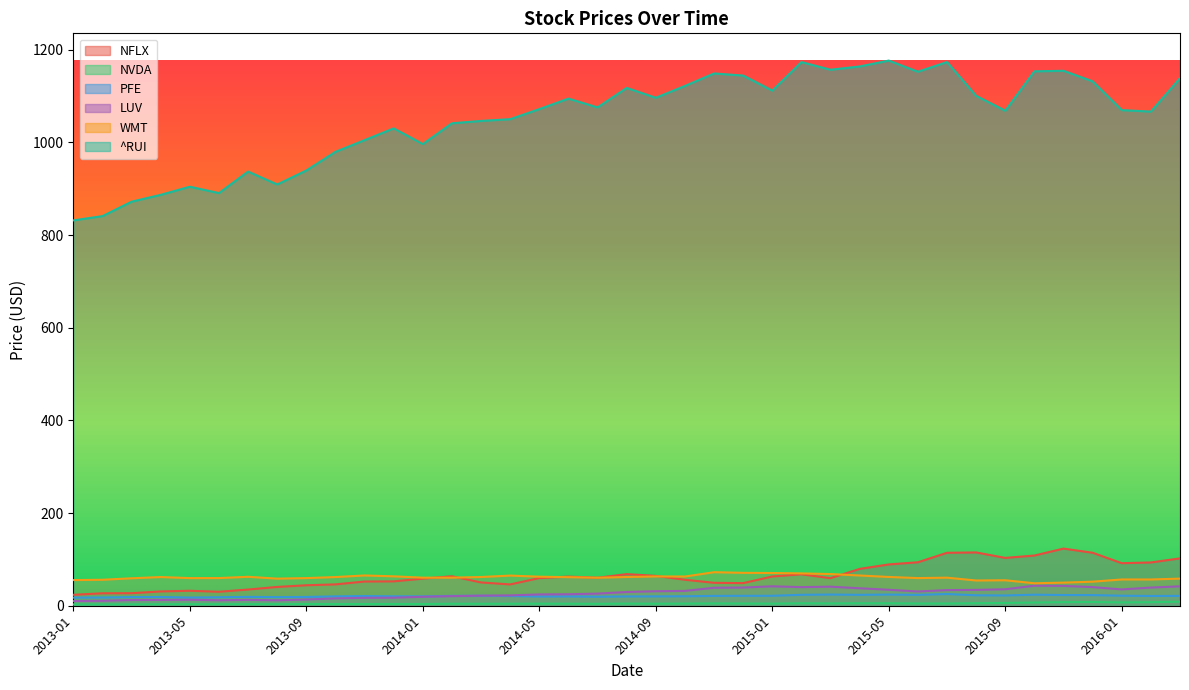

Which series has the widest spread of values?

^RUI